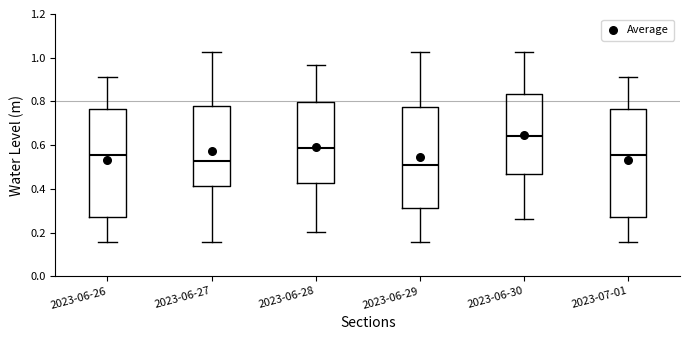

Reading left to right, read every box against the y-axis: the position of its median line, the range the box covers, and the ends of its whiskers. The values are not printed on the chart, so give them approximately, as read against the axis.

2023-06-26: median 0.56, box 0.28 to 0.76, whiskers 0.16 to 0.92
2023-06-27: median 0.52, box 0.42 to 0.78, whiskers 0.16 to 1.02
2023-06-28: median 0.58, box 0.42 to 0.80, whiskers 0.20 to 0.96
2023-06-29: median 0.52, box 0.32 to 0.78, whiskers 0.16 to 1.02
2023-06-30: median 0.64, box 0.46 to 0.84, whiskers 0.26 to 1.02
2023-07-01: median 0.56, box 0.28 to 0.76, whiskers 0.16 to 0.92